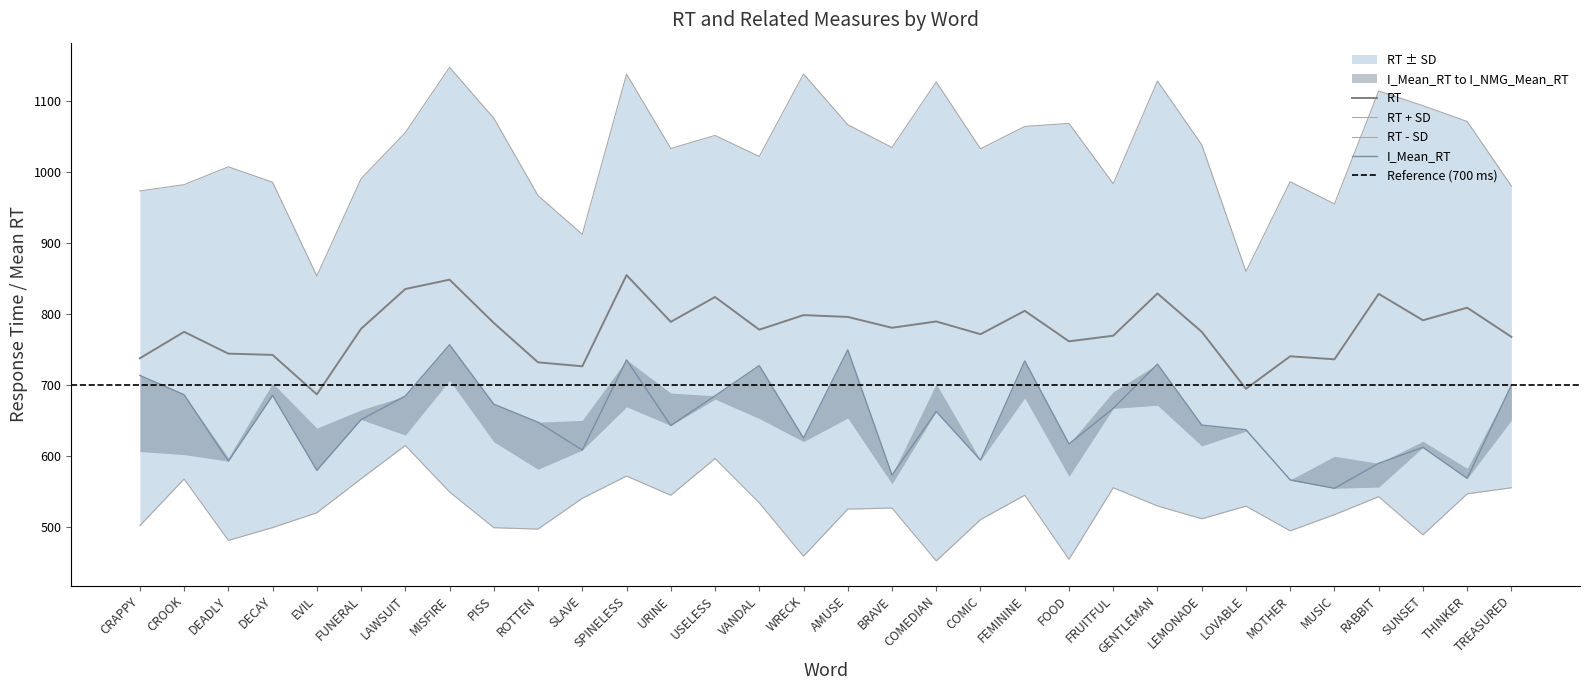

Does the chart display data point markers on the line(s)?

No